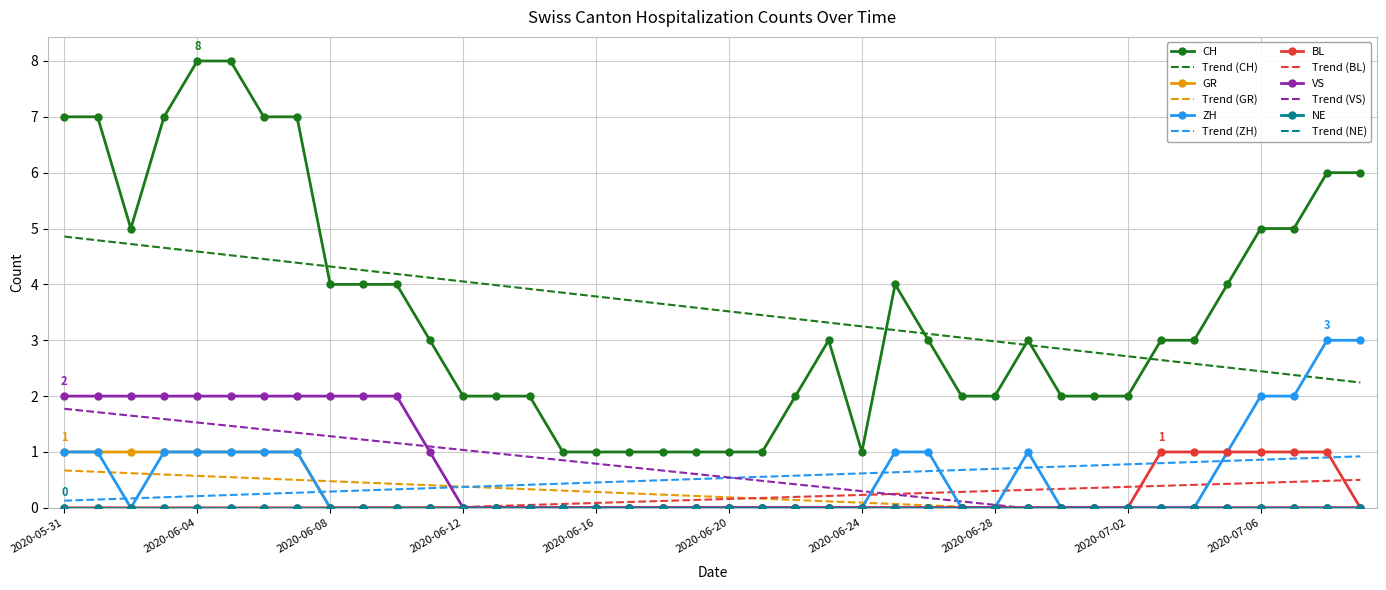

Which series has the widest spread of values?

CH